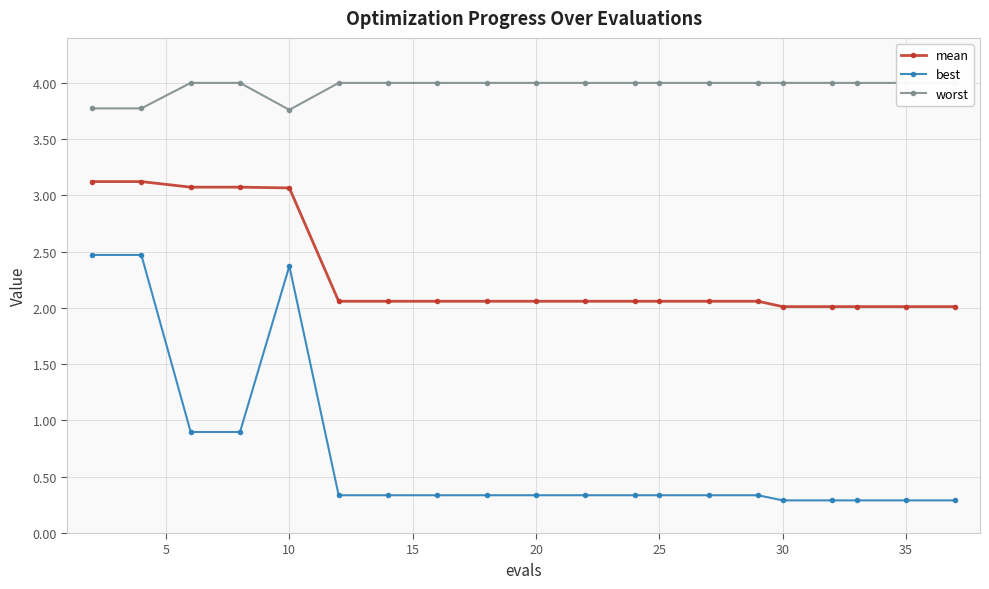

What is the minimum value for mean?

2.0